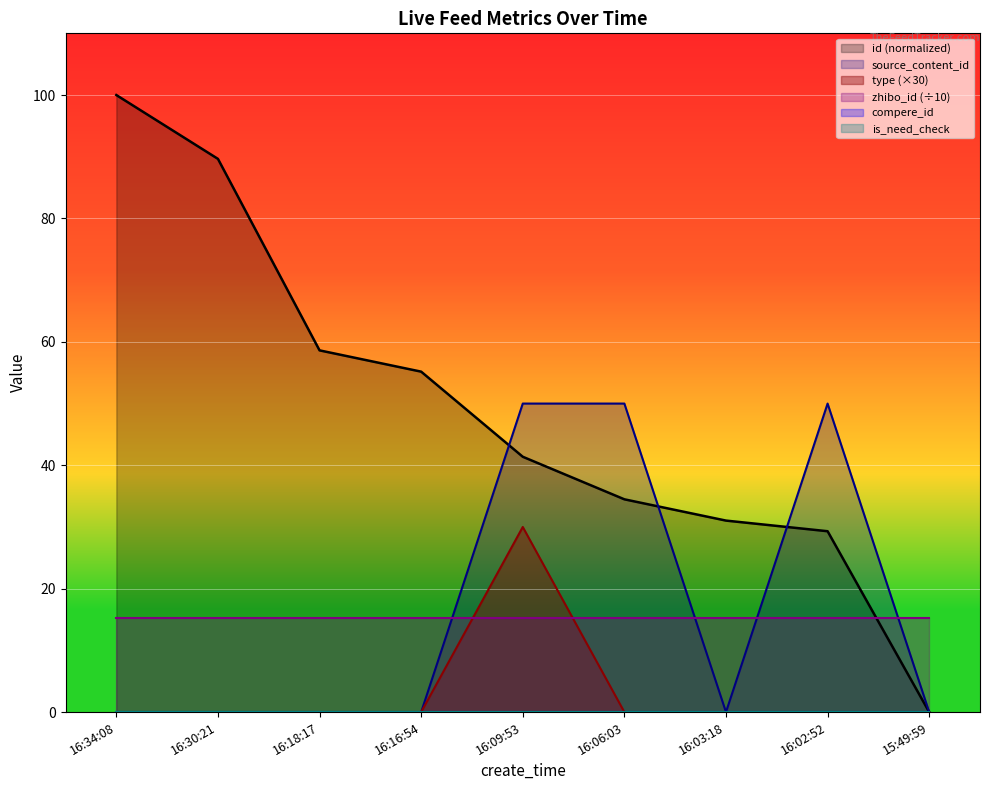

Is the value of type at 16:18:17 greater than the value of id at 16:02:52?

No